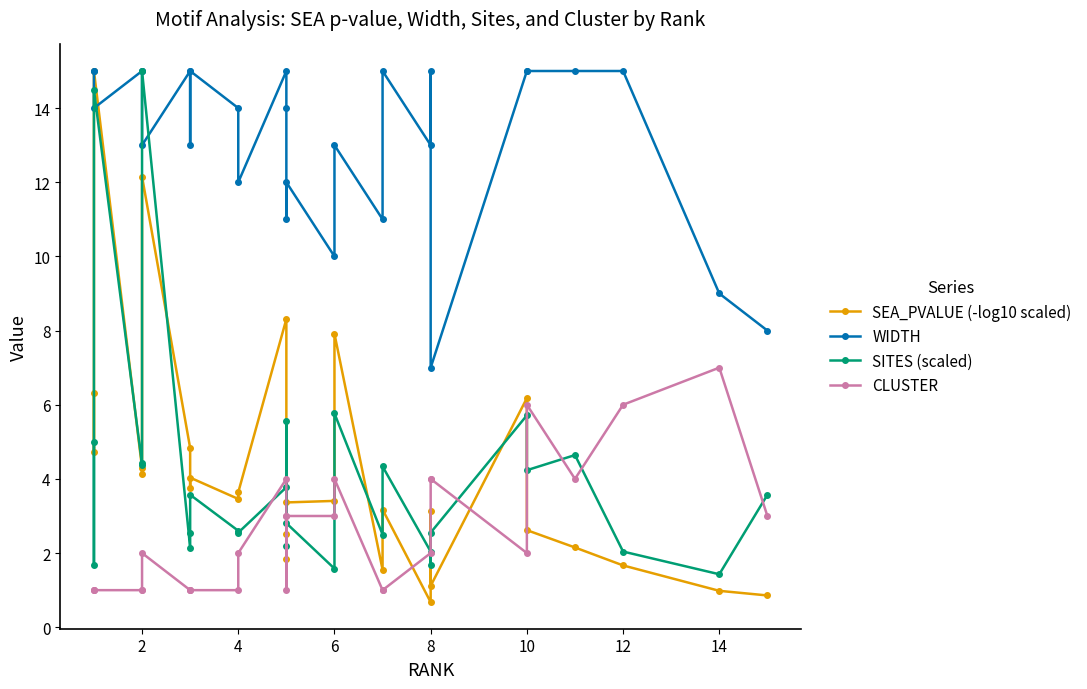

How many times do WIDTH and SEA_PVALUE (-log10 scaled) cross each other?

2